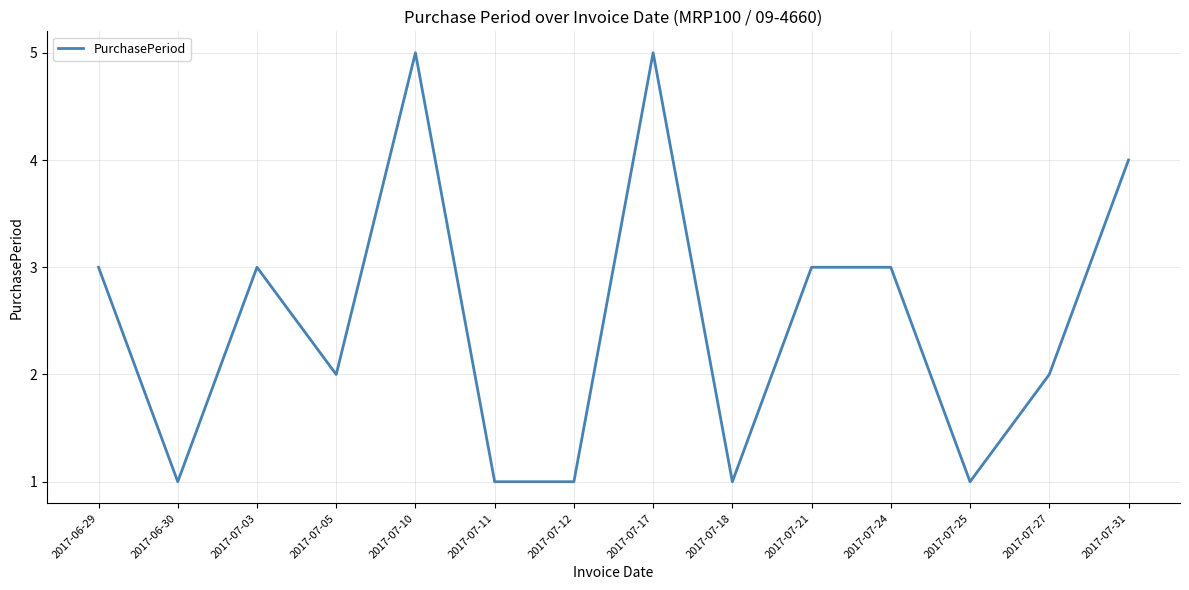

What is the difference between the maximum and minimum values?

4